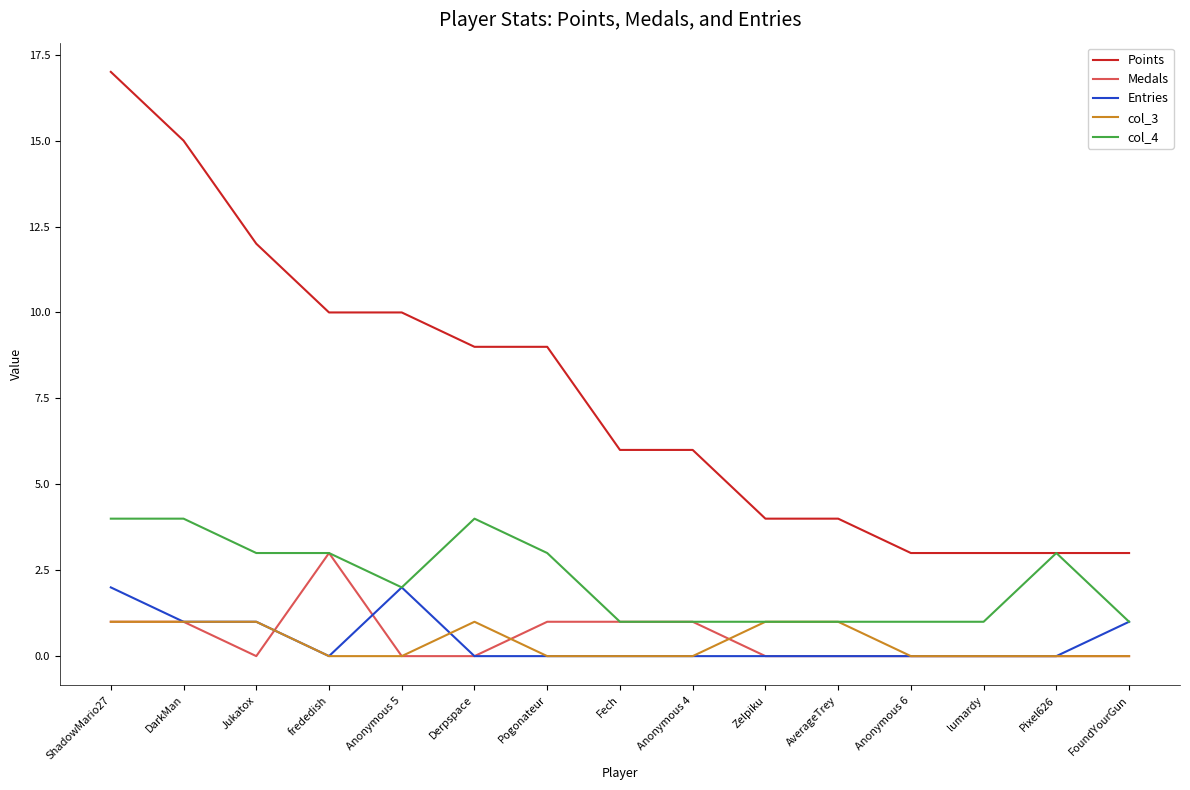

What is the maximum value for col_3?

1